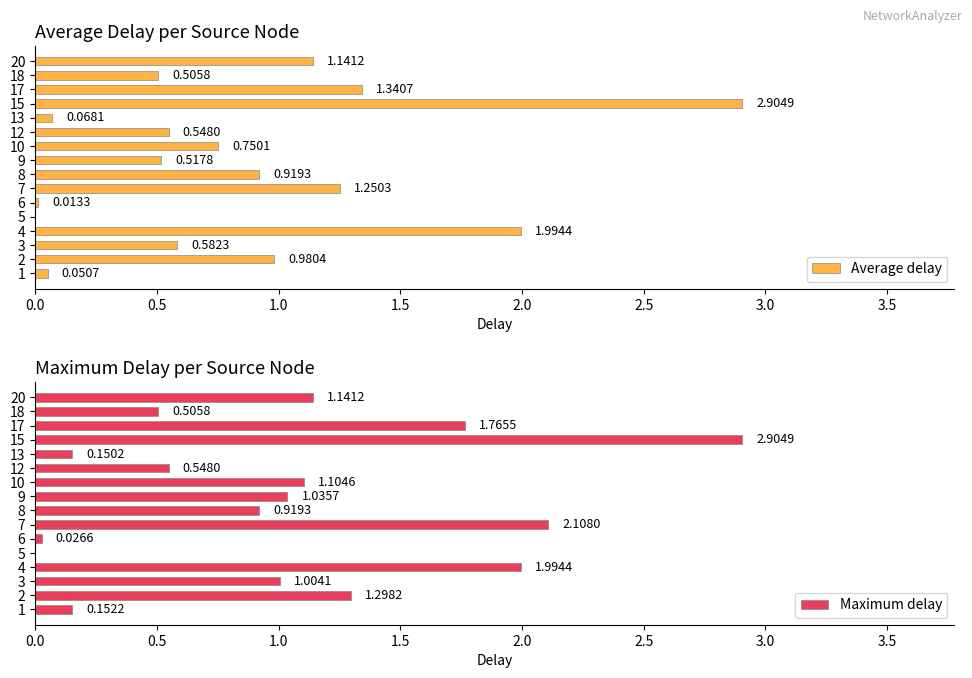

The value of Maximum delay at 10 is 1.1. True or false?

True